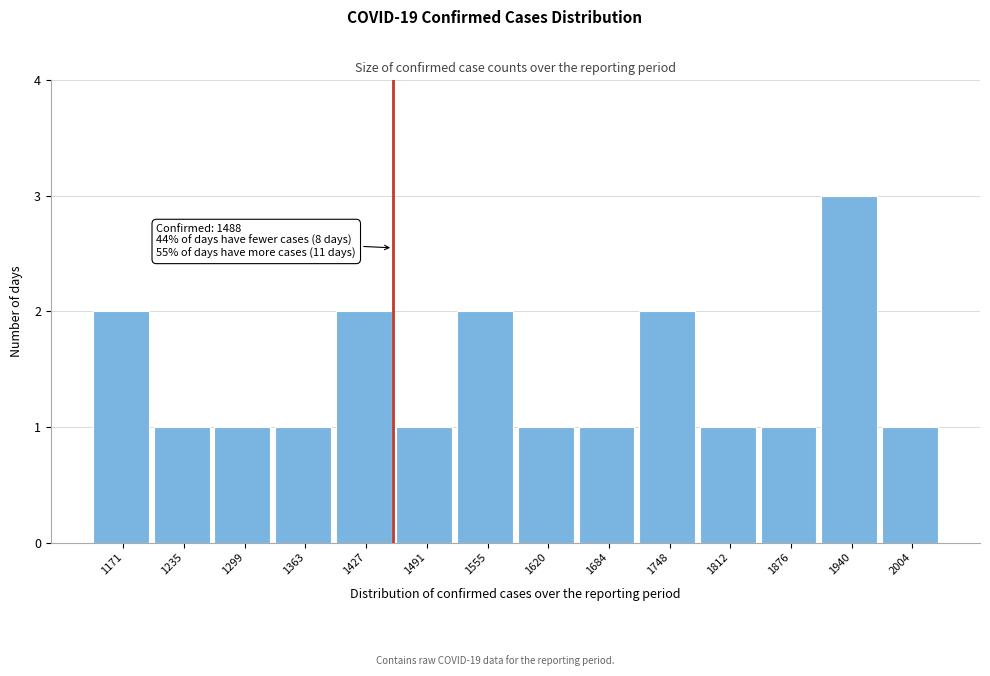

Reading right to left, transcribe all the data shown in this chart.

1	3	1	1	2	1	1	2	1	2	1	1	1	2